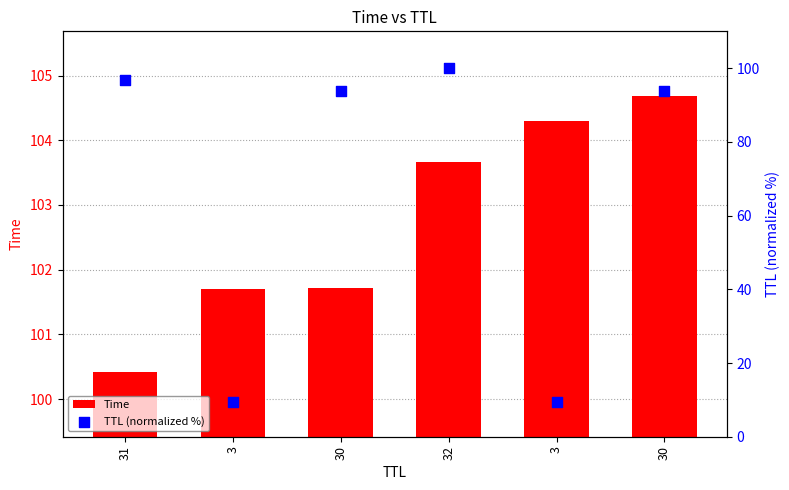

Which series has the largest total across all categories?

Time